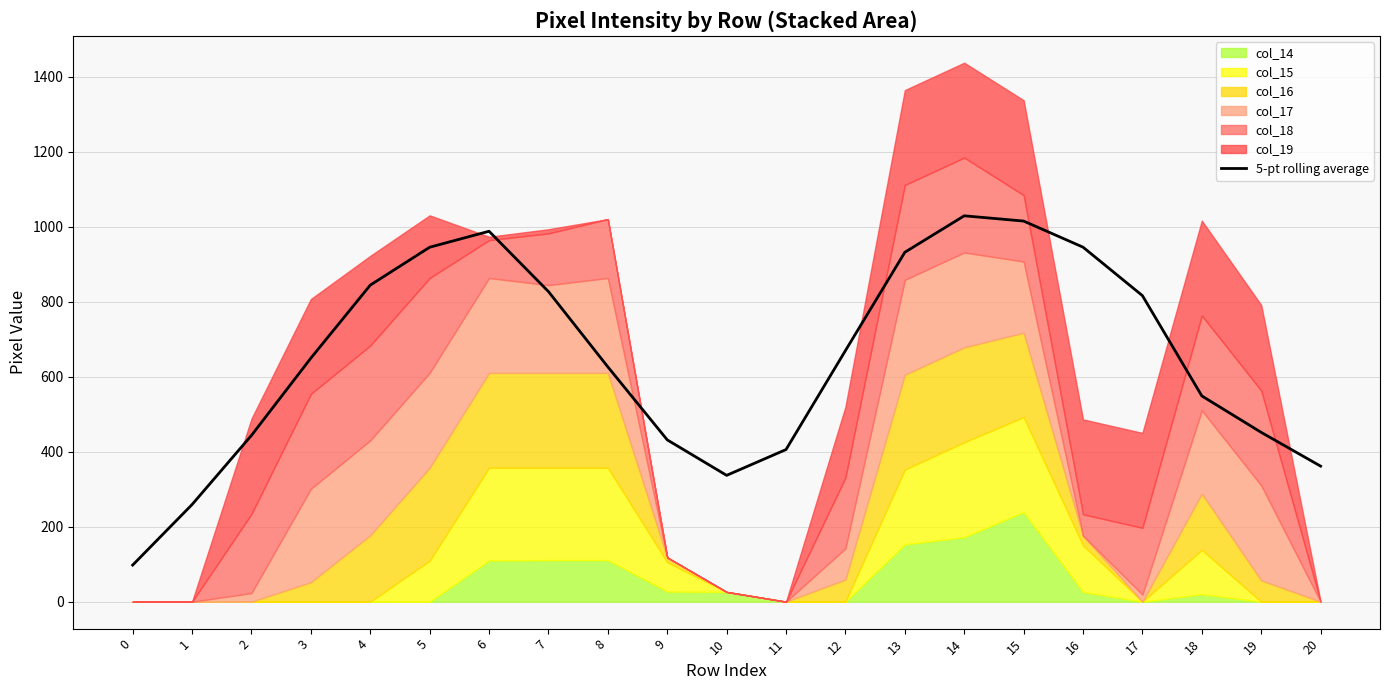

Rank the categories by value from highest to lowest.

14, 15, 6, 16, 5, 13, 4, 7, 17, 12, 3, 8, 18, 19, 2, 9, 11, 20, 10, 1, 0